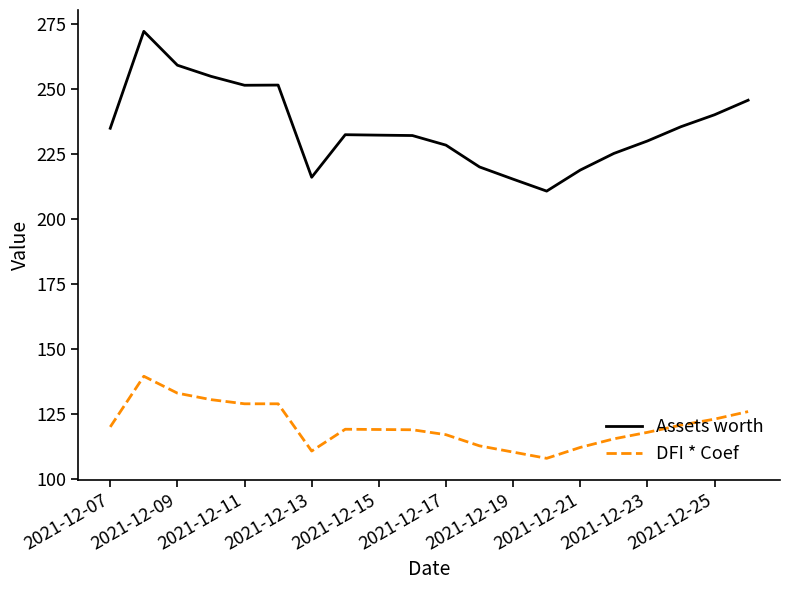

Which series has the widest spread of values?

Assets worth